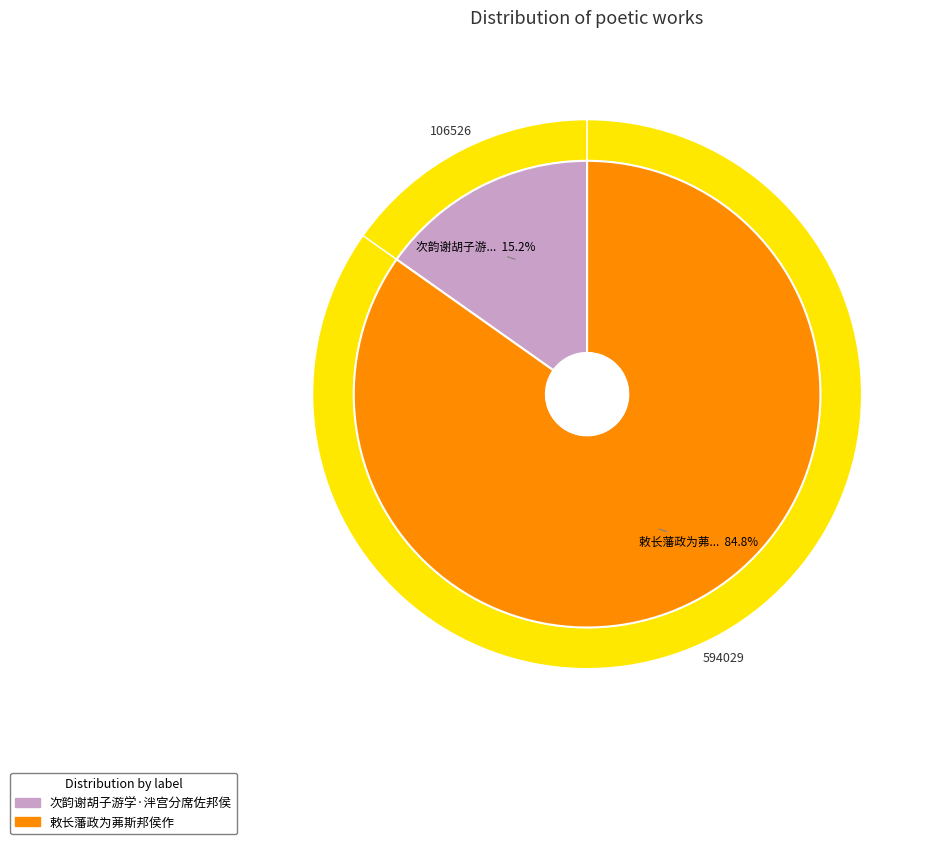

True or false: 敕长藩政为茀斯邦侯作 accounts for 85% of the total.

True